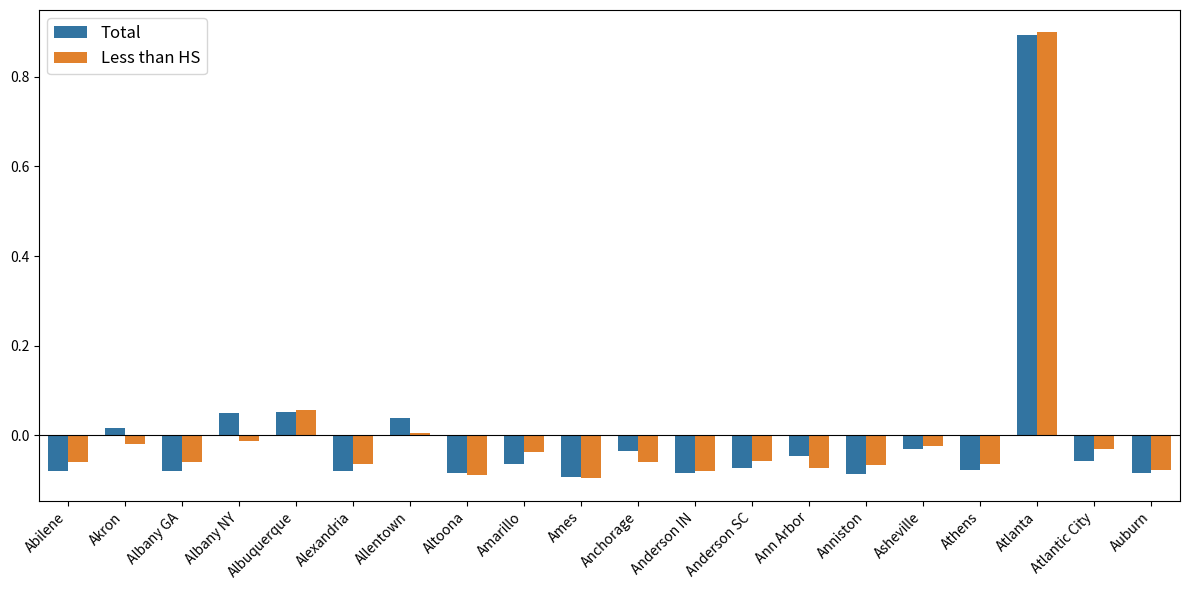

At which category is the sum across all series the highest?

Atlanta